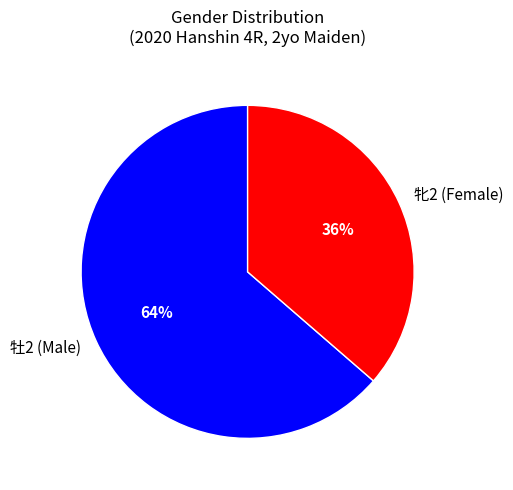

Is the sum of 牝2 and 牡2 greater than half?

Yes